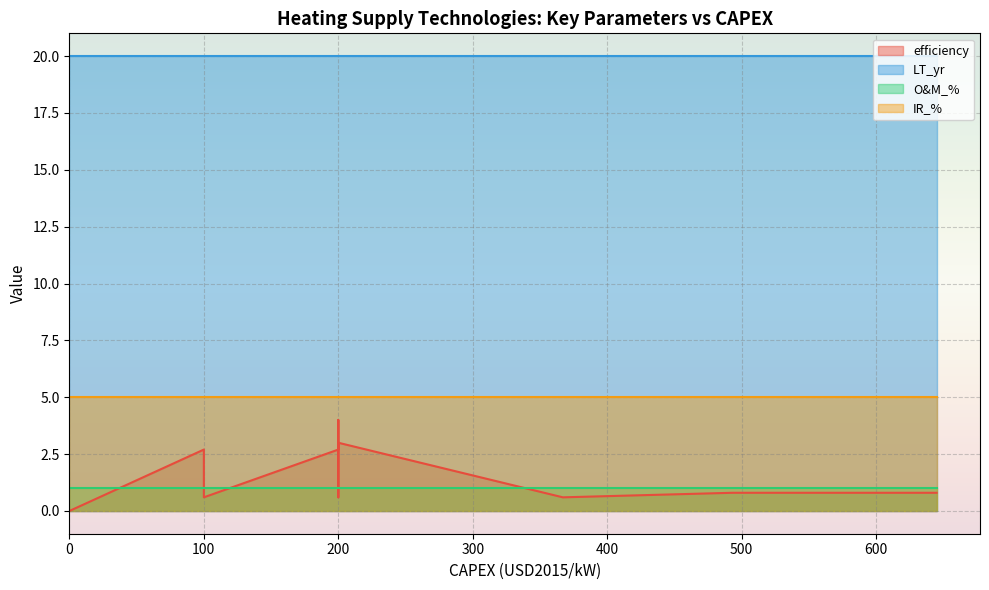

List the series in order of their peak value, highest first.

LT_yr, IR_%, efficiency, O&M_%